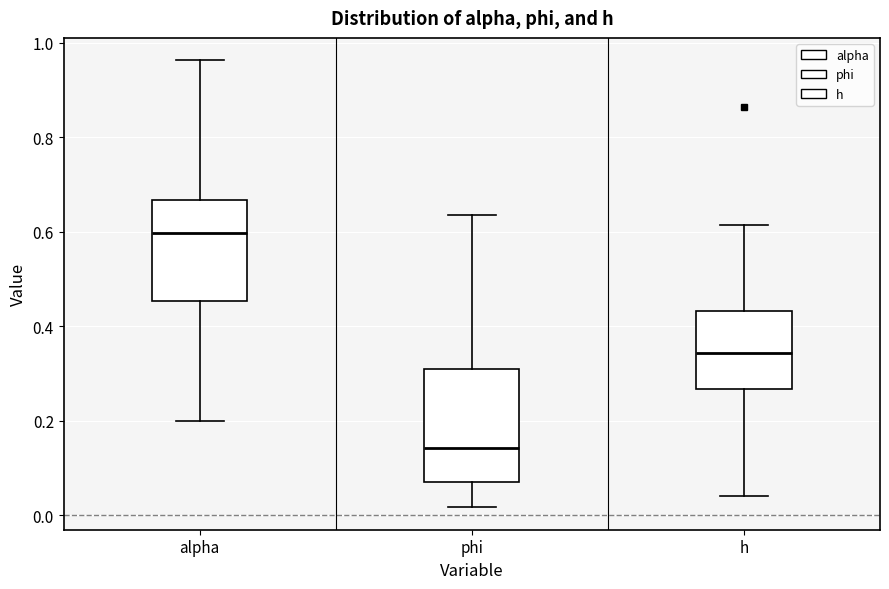

Where does the median line of the box for phi sit on the y-axis? The values are not printed on the chart, so give them approximately, as read against the axis.

0.14